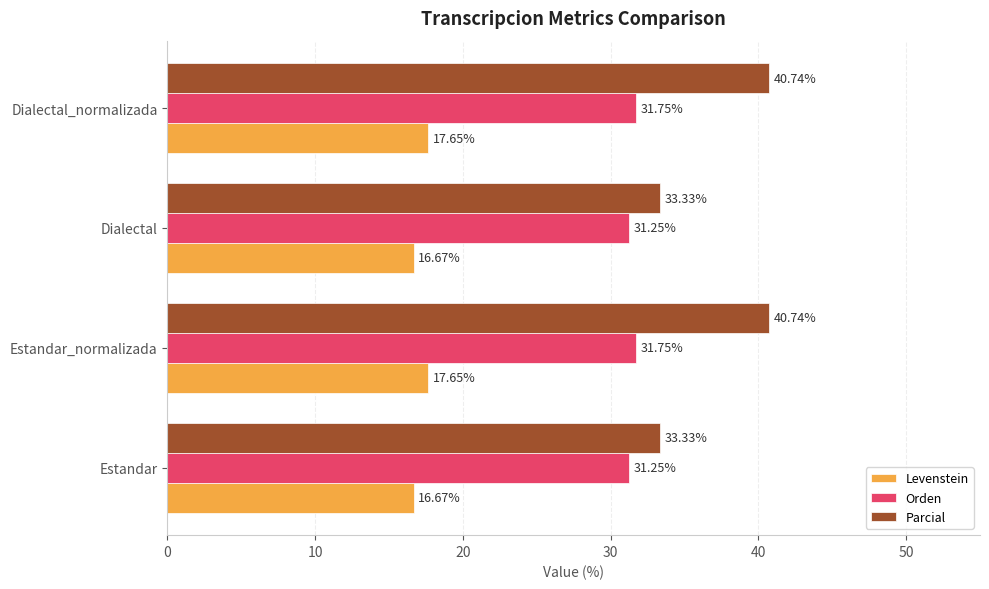

What is the highest value of the Parcial series?

40.7